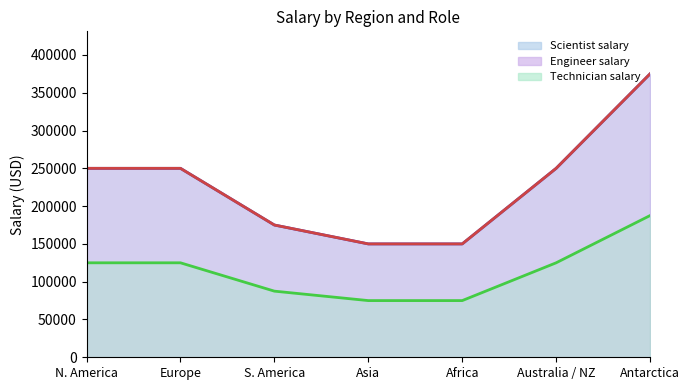

How many Technician salary values are between 75000 and 125000?

6